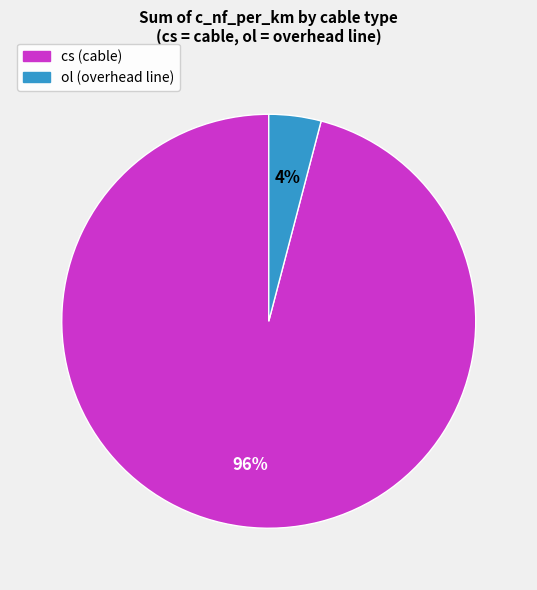

How many segments does this pie chart have?

2